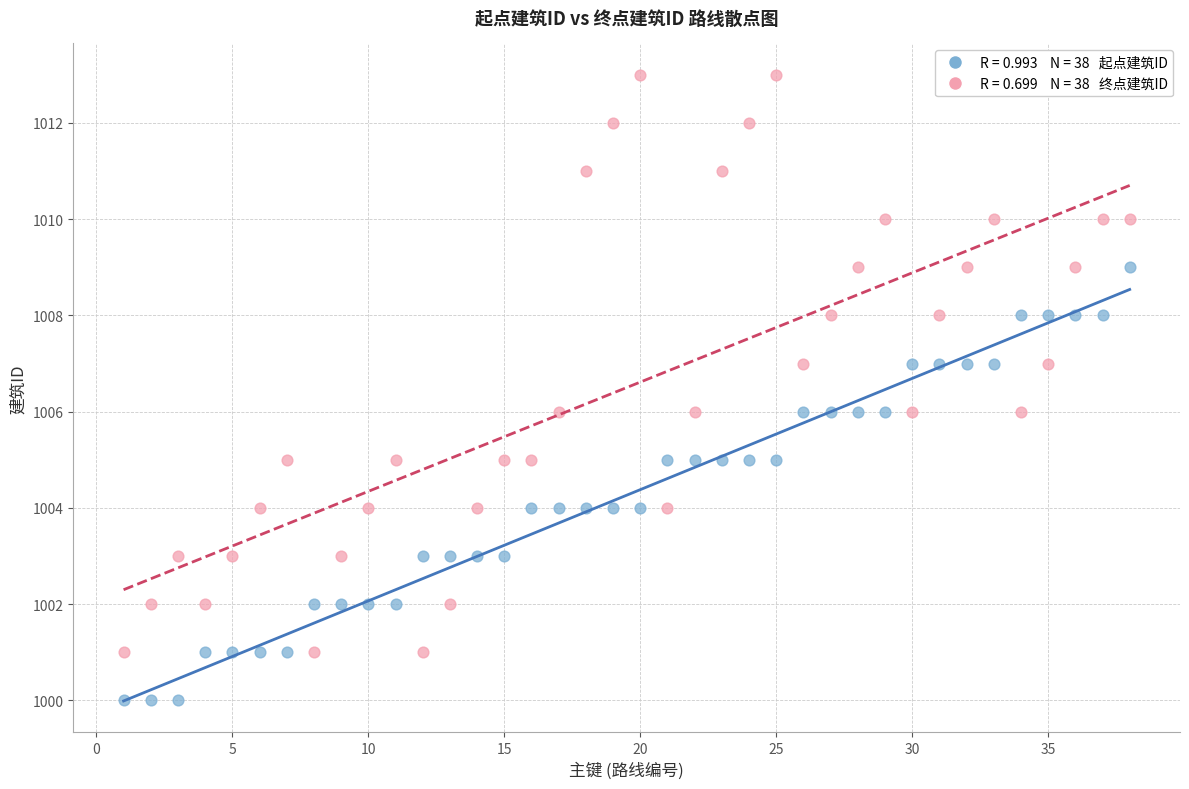

Across all data points, what is the range of Y values (max minus min)?

13